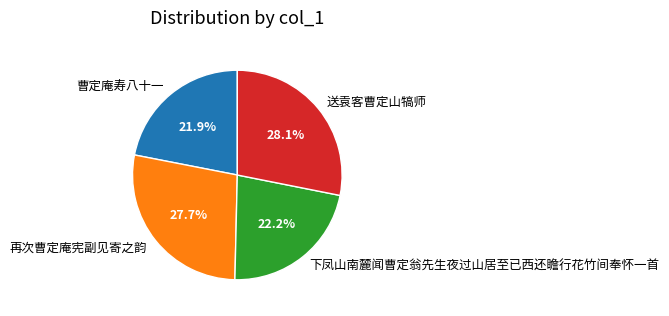

What portion of the pie excludes 送袁客曹定山犒师?

71.9%